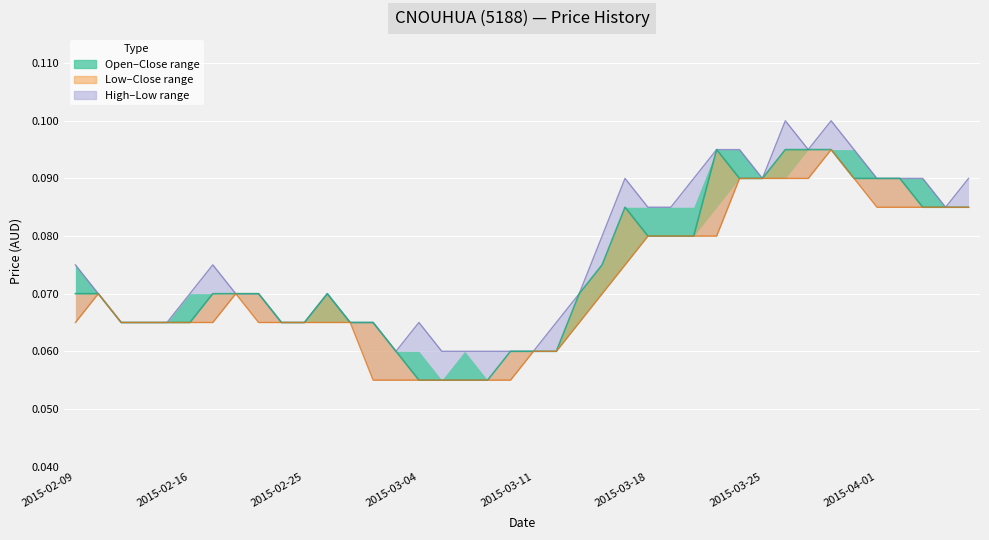

Reading left to right, list all the values displayed in this chart.

high: 0.1	0.1	0.1	0.1	0.1	0.1	0.1	0.1	0.1	0.1	0.1	0.1	0.1	0.1	0.1	0.1	0.1	0.1	0.1	0.1	0.1	0.1	0.1	0.1	0.1	0.1	0.1	0.1	0.1	0.1	0.1	0.1	0.1	0.1	0.1	0.1	0.1	0.1	0.1	0.1
close: 0.1	0.1	0.1	0.1	0.1	0.1	0.1	0.1	0.1	0.1	0.1	0.1	0.1	0.1	0.1	0.1	0.1	0.1	0.1	0.1	0.1	0.1	0.1	0.1	0.1	0.1	0.1	0.1	0.1	0.1	0.1	0.1	0.1	0.1	0.1	0.1	0.1	0.1	0.1	0.1
low: 0.1	0.1	0.1	0.1	0.1	0.1	0.1	0.1	0.1	0.1	0.1	0.1	0.1	0.1	0.1	0.1	0.1	0.1	0.1	0.1	0.1	0.1	0.1	0.1	0.1	0.1	0.1	0.1	0.1	0.1	0.1	0.1	0.1	0.1	0.1	0.1	0.1	0.1	0.1	0.1